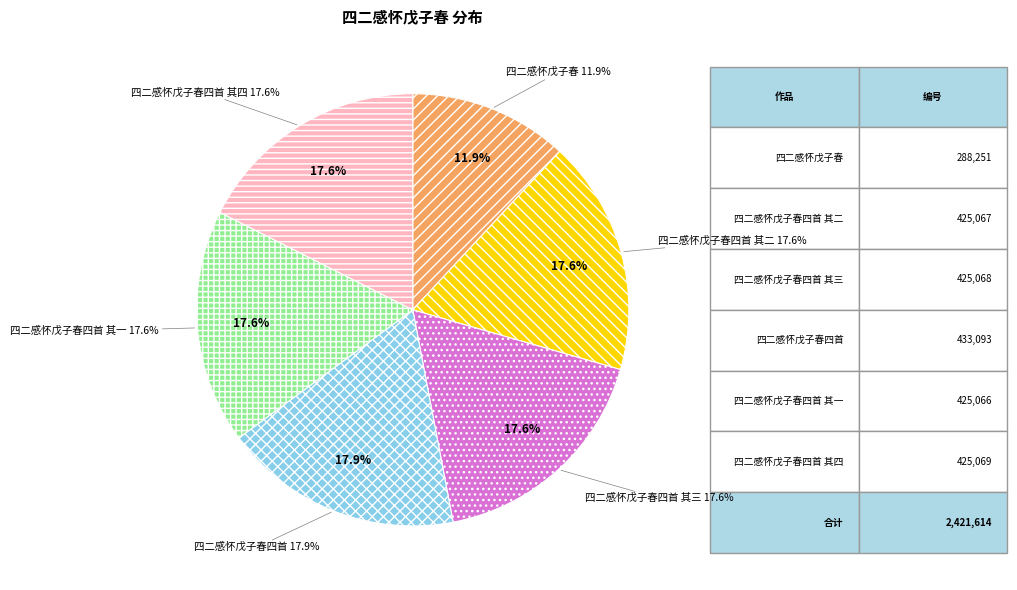

Rank the categories by value from highest to lowest.

四二感怀戊子春四首, 四二感怀戊子春四首 其四, 四二感怀戊子春四首 其三, 四二感怀戊子春四首 其二, 四二感怀戊子春四首 其一, 四二感怀戊子春